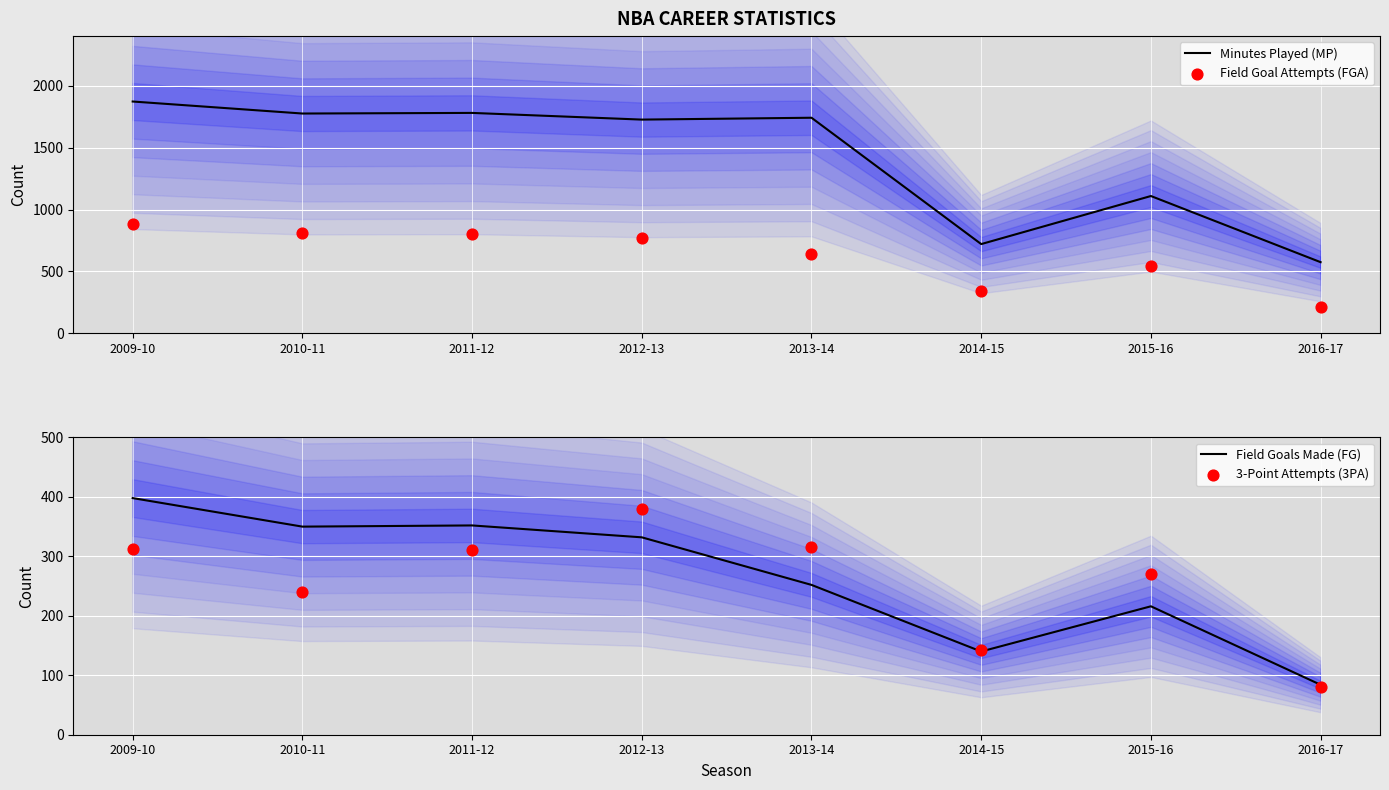

What are all the series names shown in the legend?

Minutes Played (MP), Field Goal Attempts (FGA), Field Goals Made (FG), 3-Point Attempts (3PA)